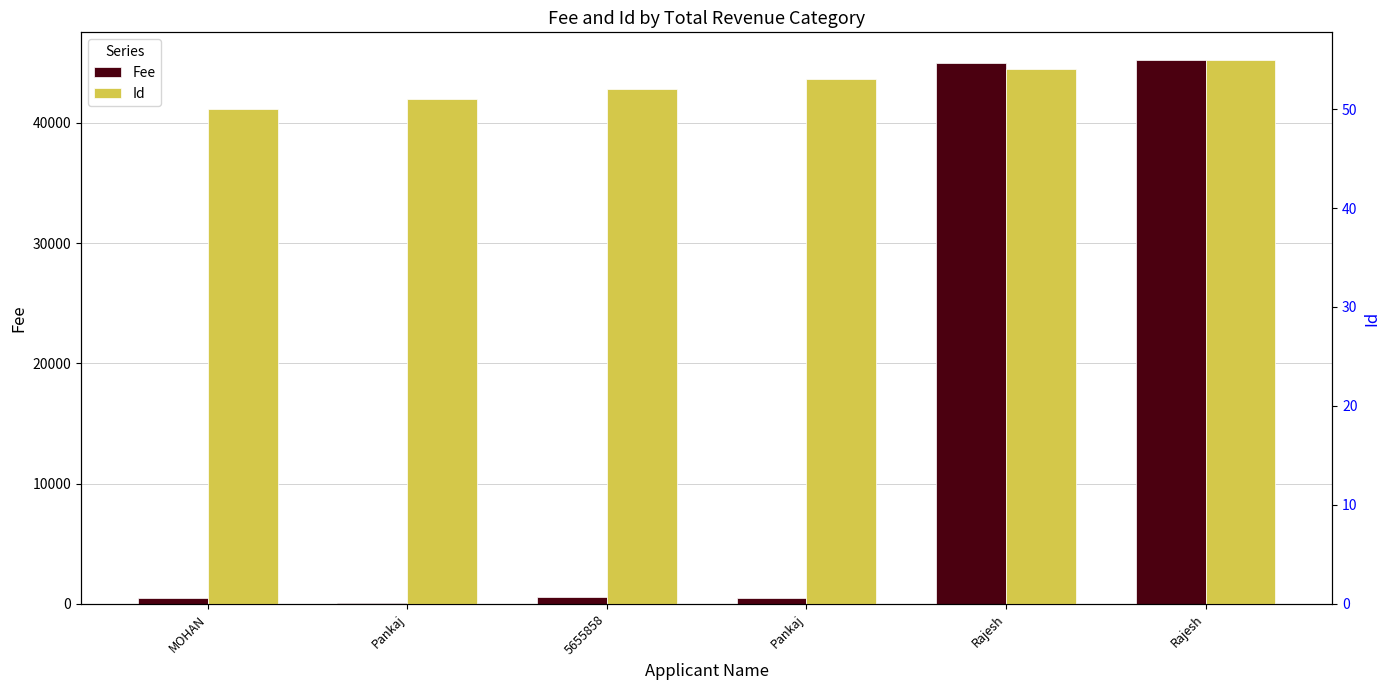

Reading left to right, list all the values displayed in this chart.

Fee: MOHAN=500	Pankaj=55	5655858=552	Pankaj=500	Rajesh=45000	Rajesh=45258
Id: MOHAN=50	Pankaj=51	5655858=52	Pankaj=53	Rajesh=54	Rajesh=55